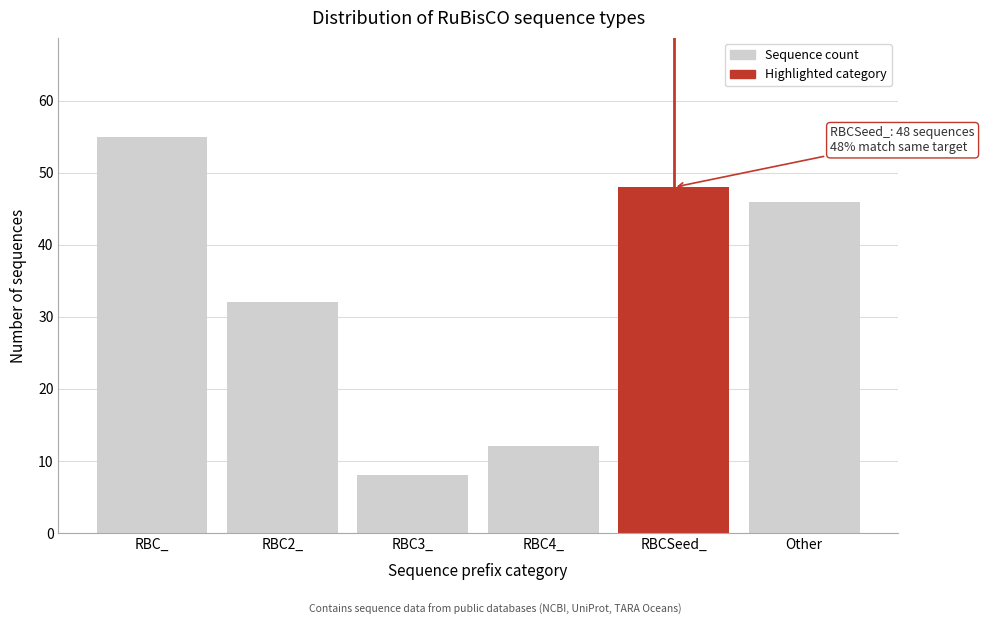

Reading left to right, extract all data points from this chart.

RBC_=55	RBC2_=32	RBC3_=8	RBC4_=12	RBCSeed_=48	Other=46